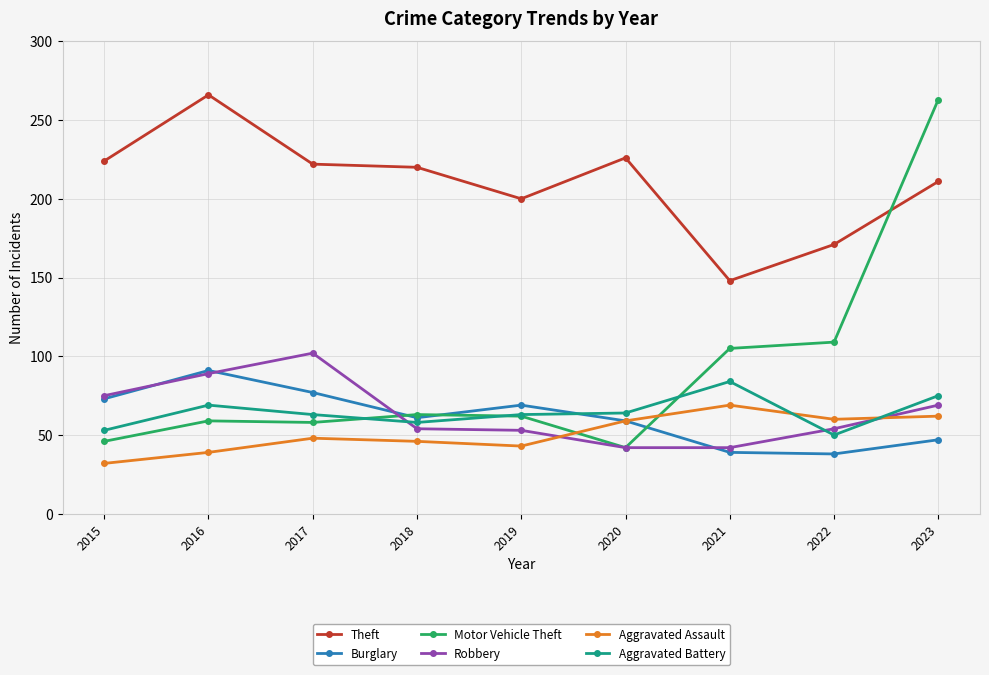

What is the difference between the Theft values at 2023 and 2021?

63